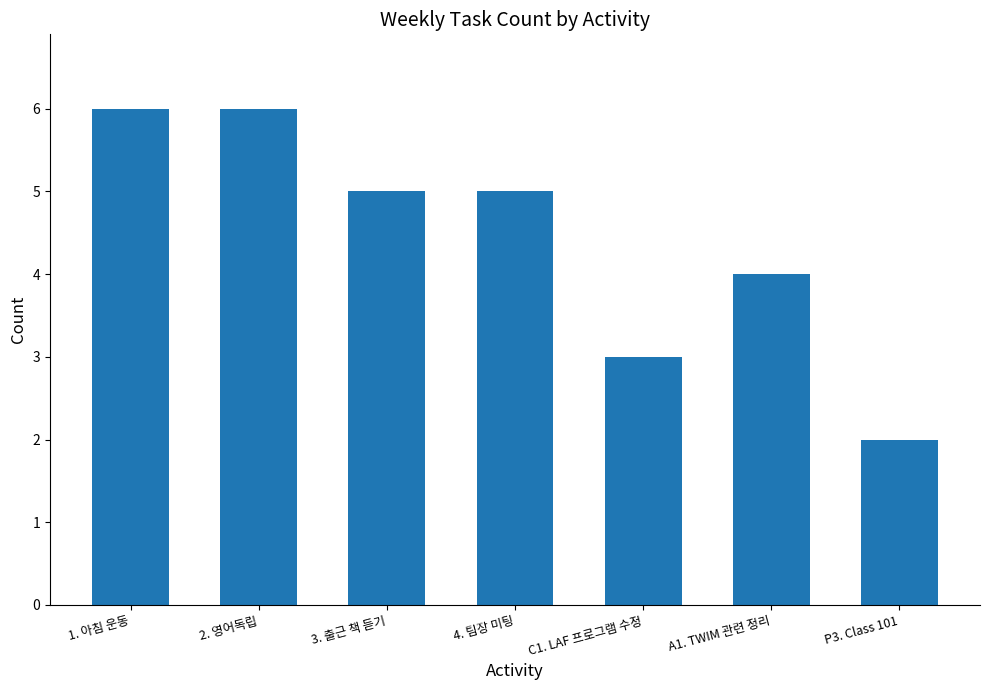

Count the values in the range 3 to 6.

6